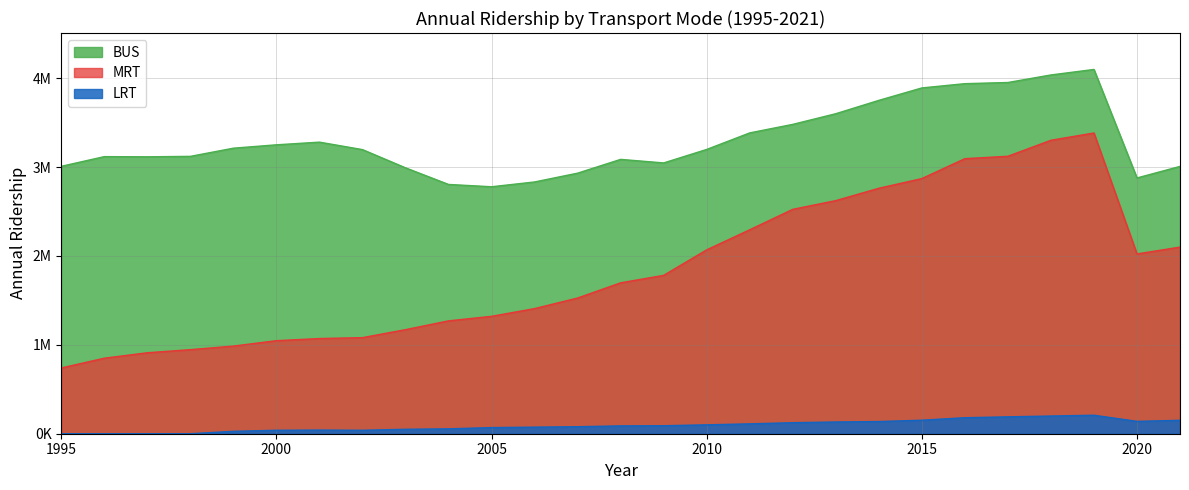

What is the average value of the BUS series?

3296370